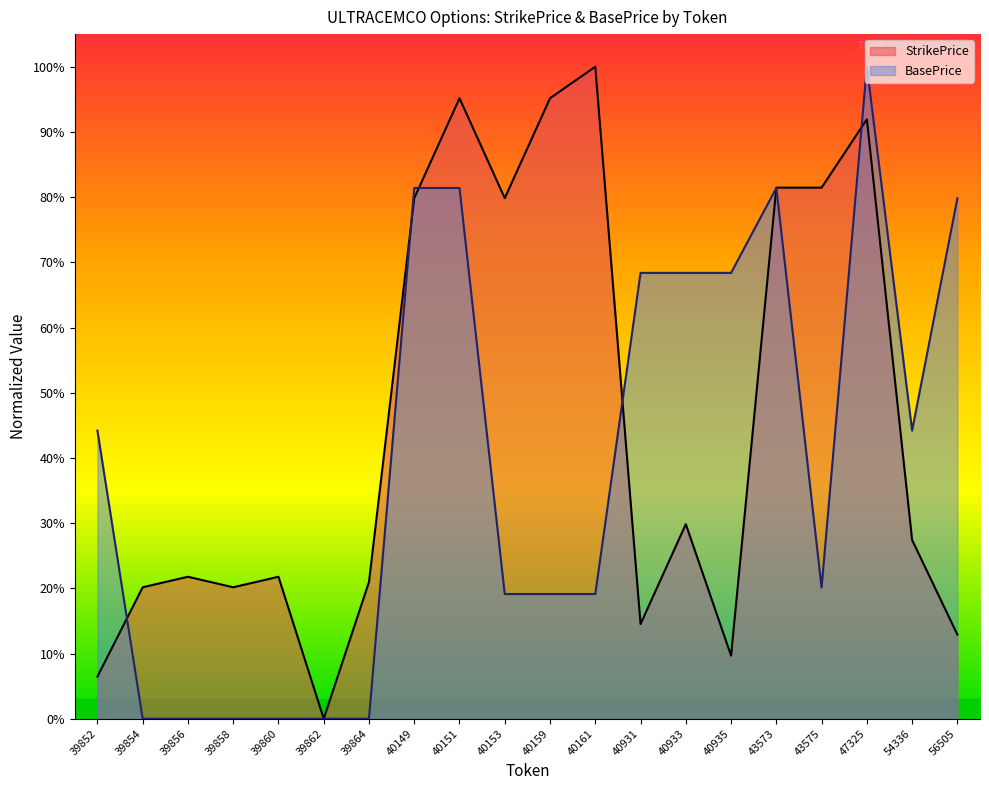

Which category has the highest value across all series?

47325